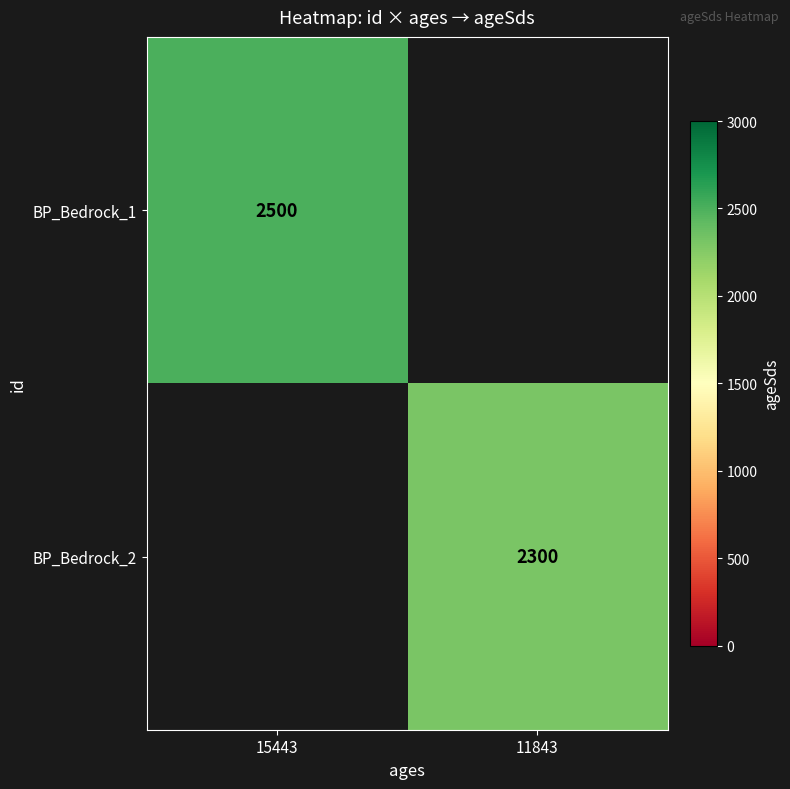

Count the number of data series in this chart.

2